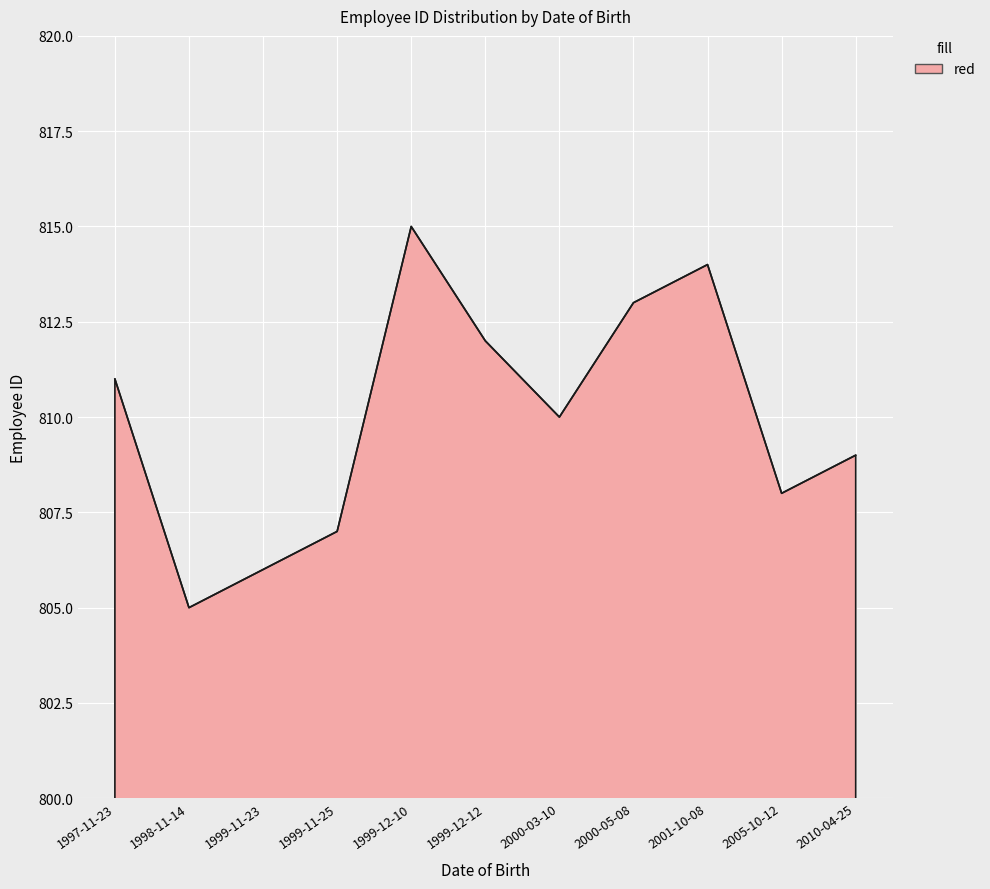

What is the greatest value displayed?

815